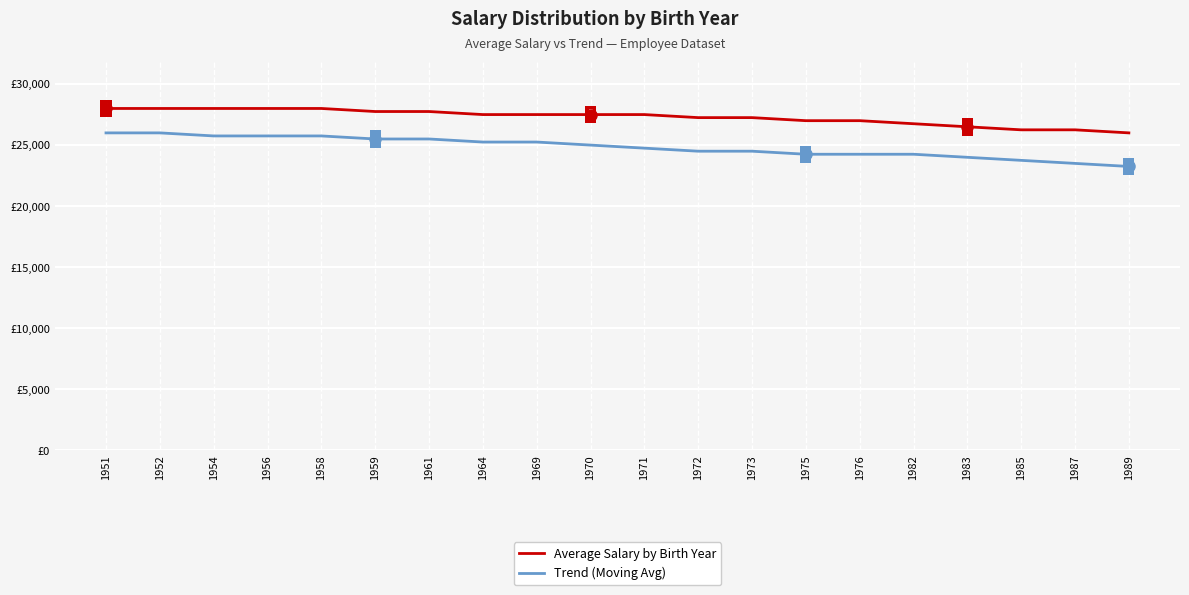

What is the total value across all series at 1971?

52250